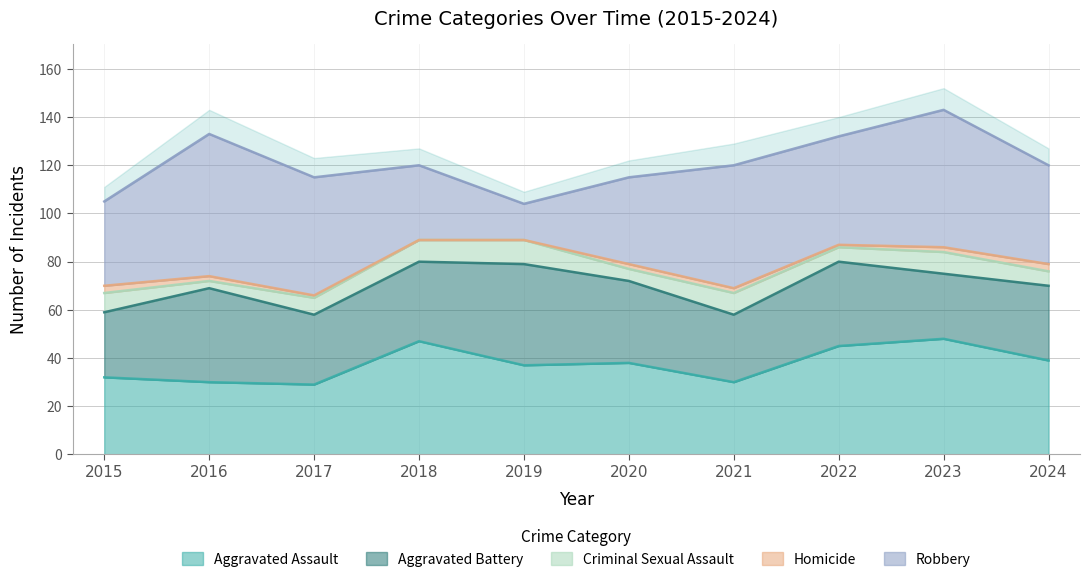

Rank the series at 2023 from highest to lowest value.

Robbery, Aggravated Assault, Aggravated Battery, Criminal Sexual Assault, Homicide